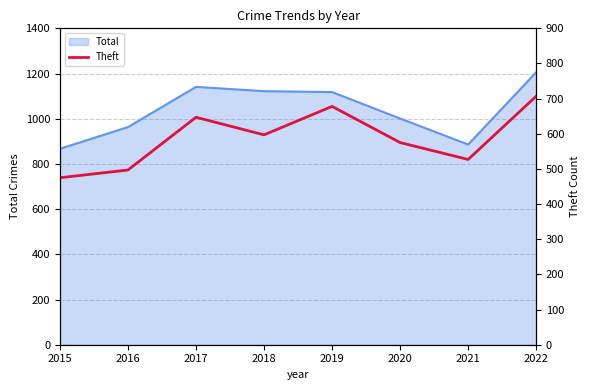

Rank the categories by value from lowest to highest.

2015, 2016, 2021, 2020, 2018, 2017, 2019, 2022